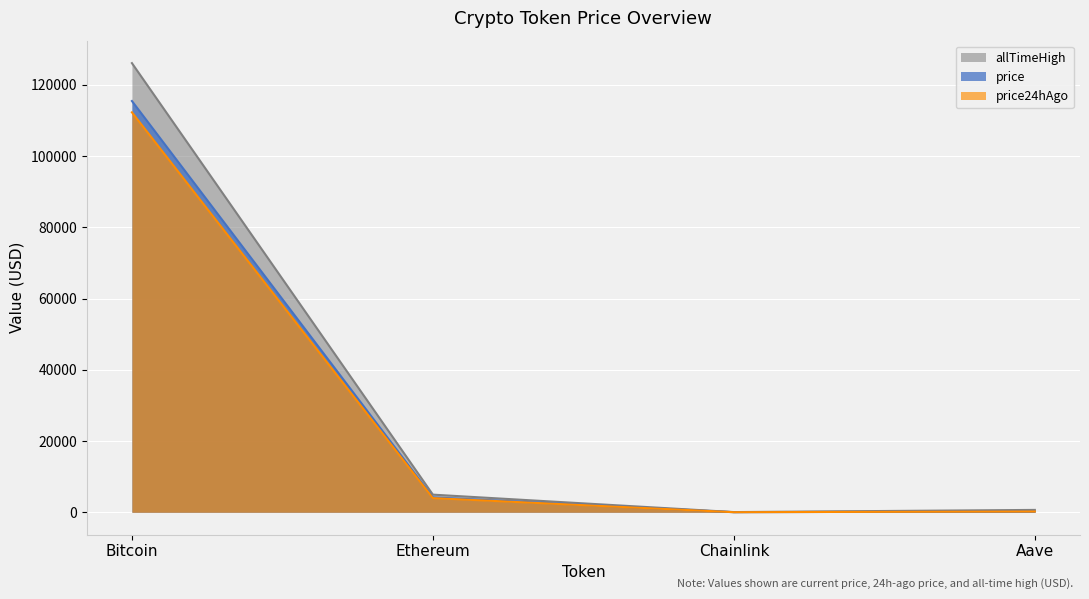

True or false: Change24hAgo has a value of 4946.1 at Ethereum.

True